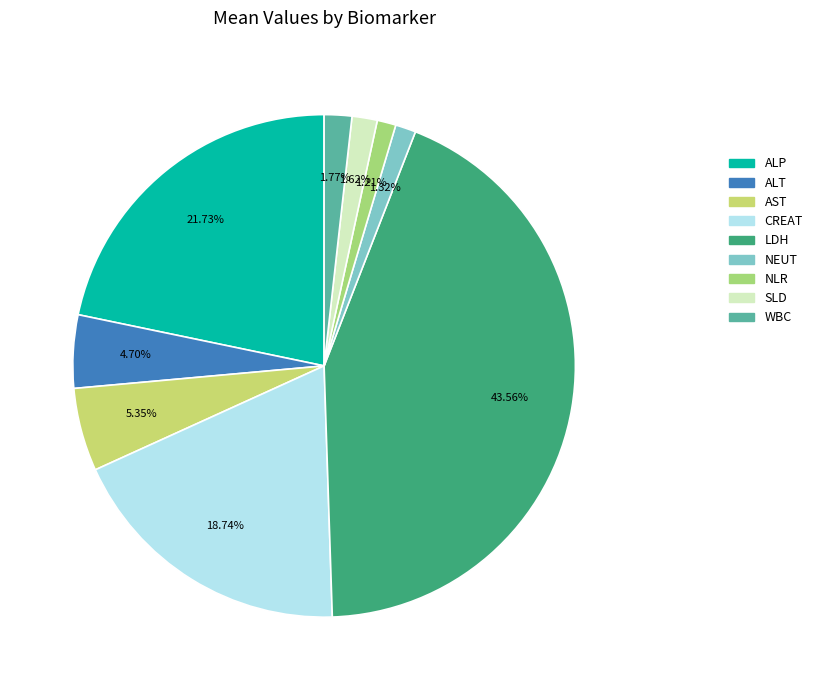

Which slice is the largest?

LDH